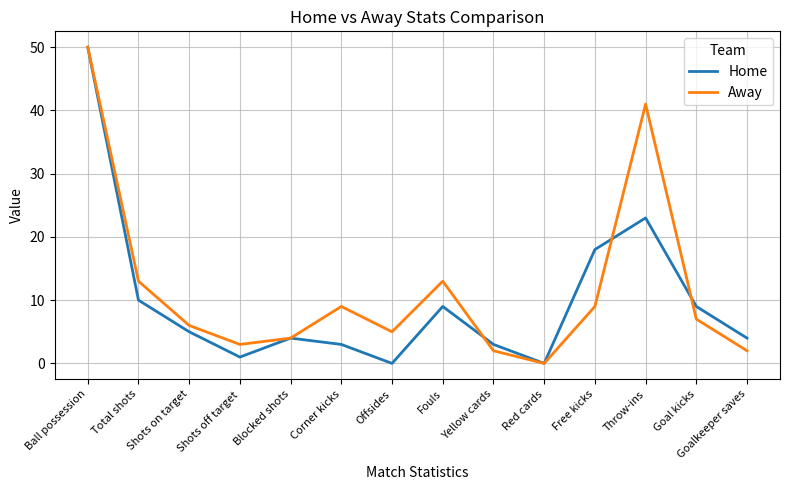

Does the chart have visible grid lines?

Yes